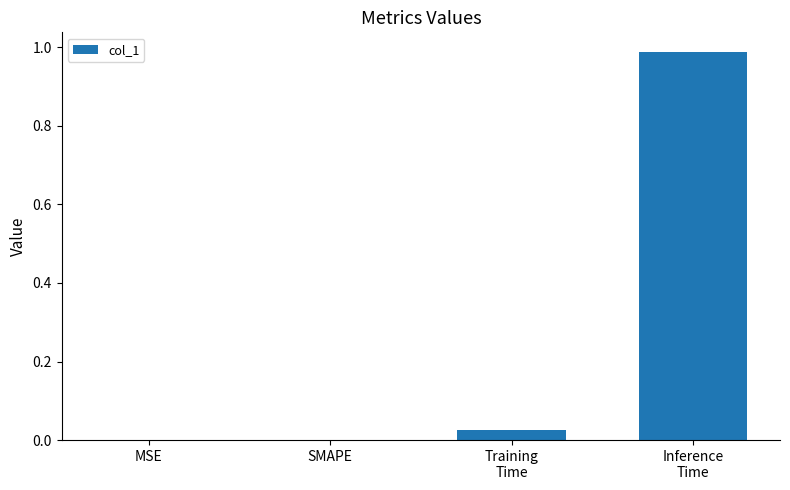

Is it true that the value at MSE is 0.0?

True